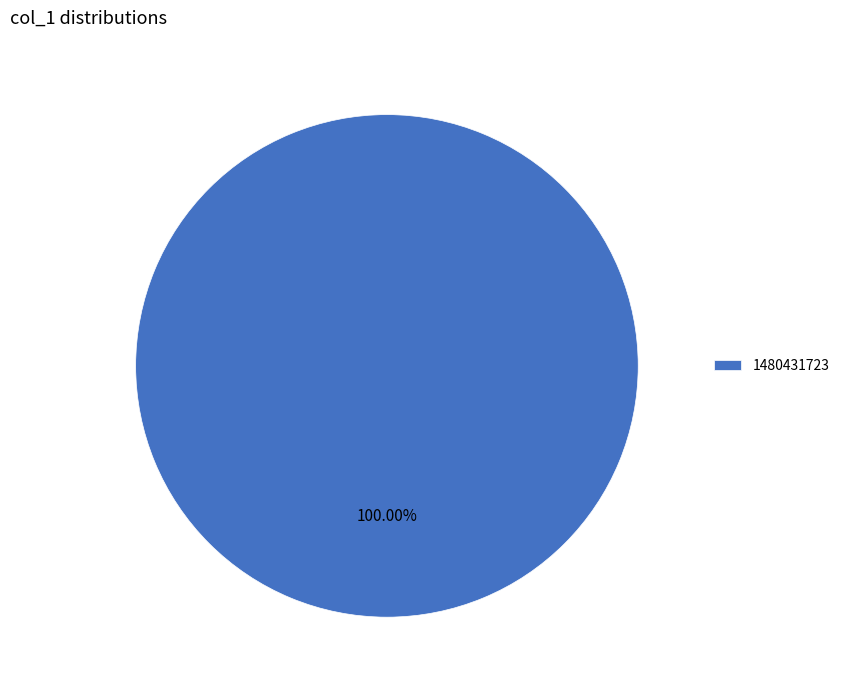

Rank the categories by value from highest to lowest.

1480431723